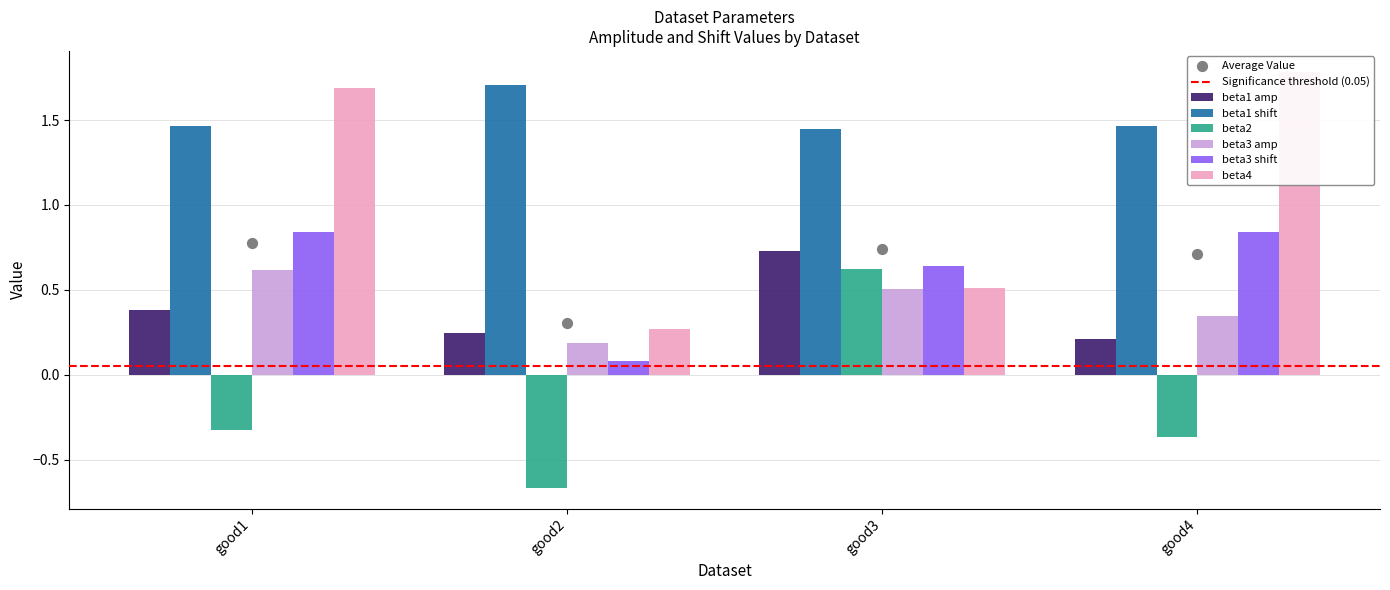

What are all the series names shown in the legend?

beta1 amp, beta1 shift, beta2, beta3 amp, beta3 shift, beta4